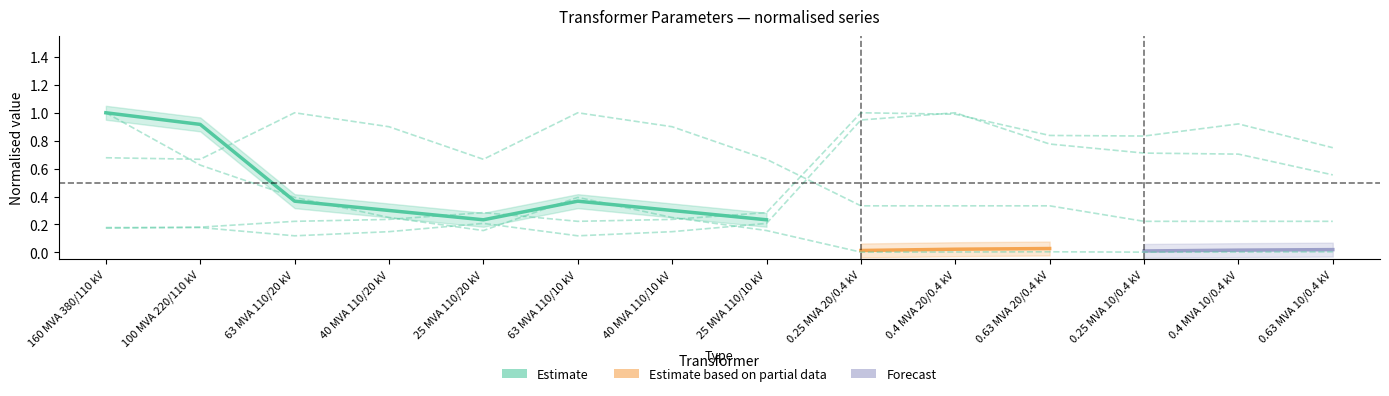

How many lines are shown in the chart?

4